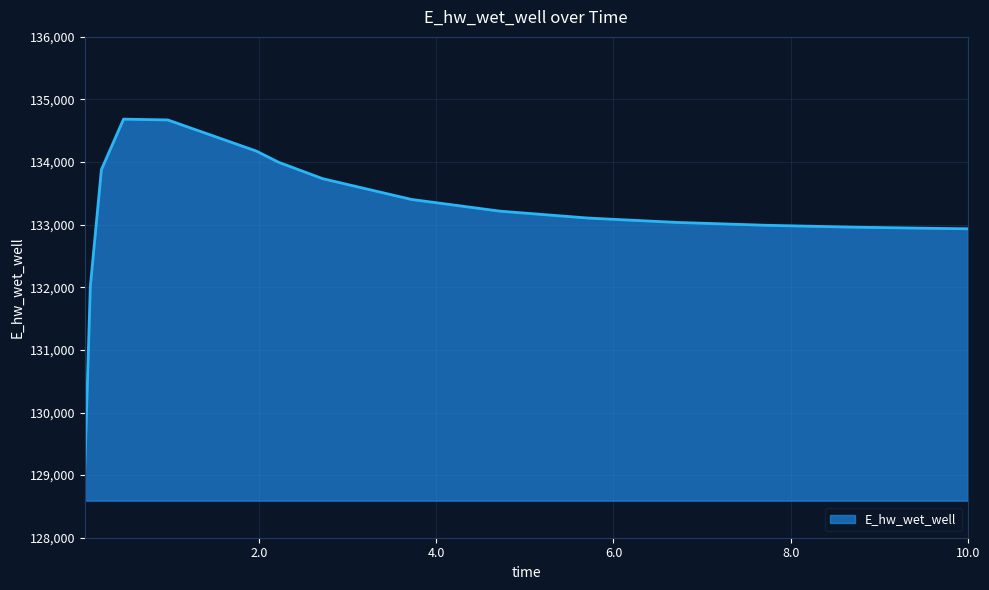

What is the difference between the maximum and minimum values?

5594.1